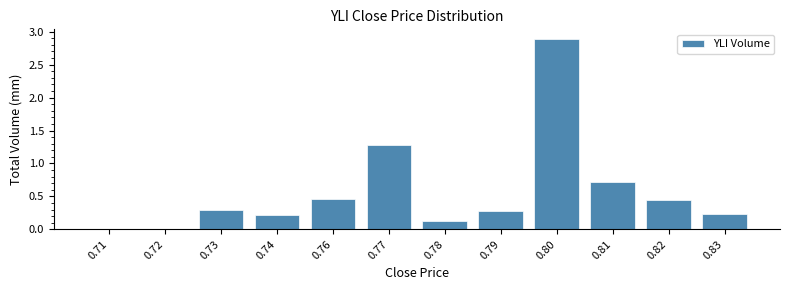

Between 0.83 and 0.78, which is larger?

0.83